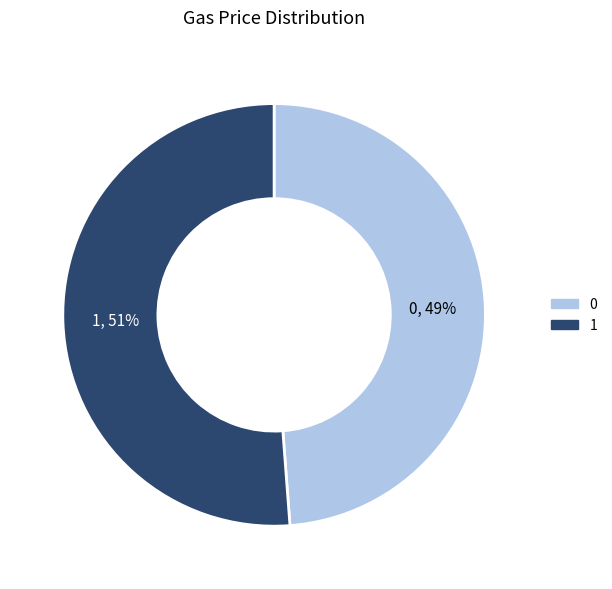

How many segments does this pie chart have?

2